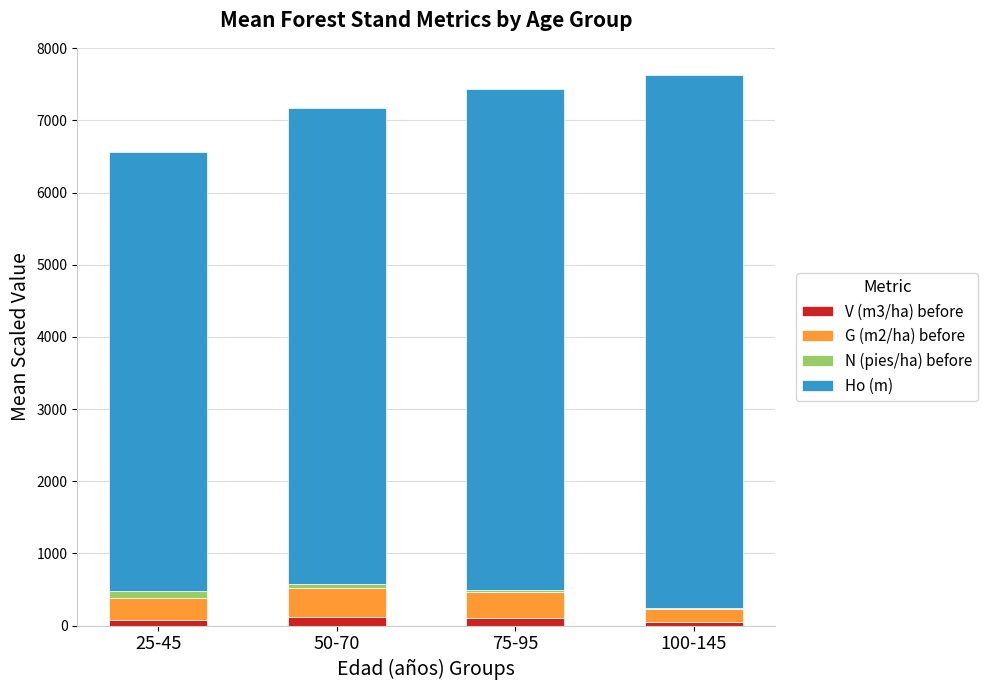

What is the difference between the G (m2/ha) before values at 25-45 and 75-95?

55.6